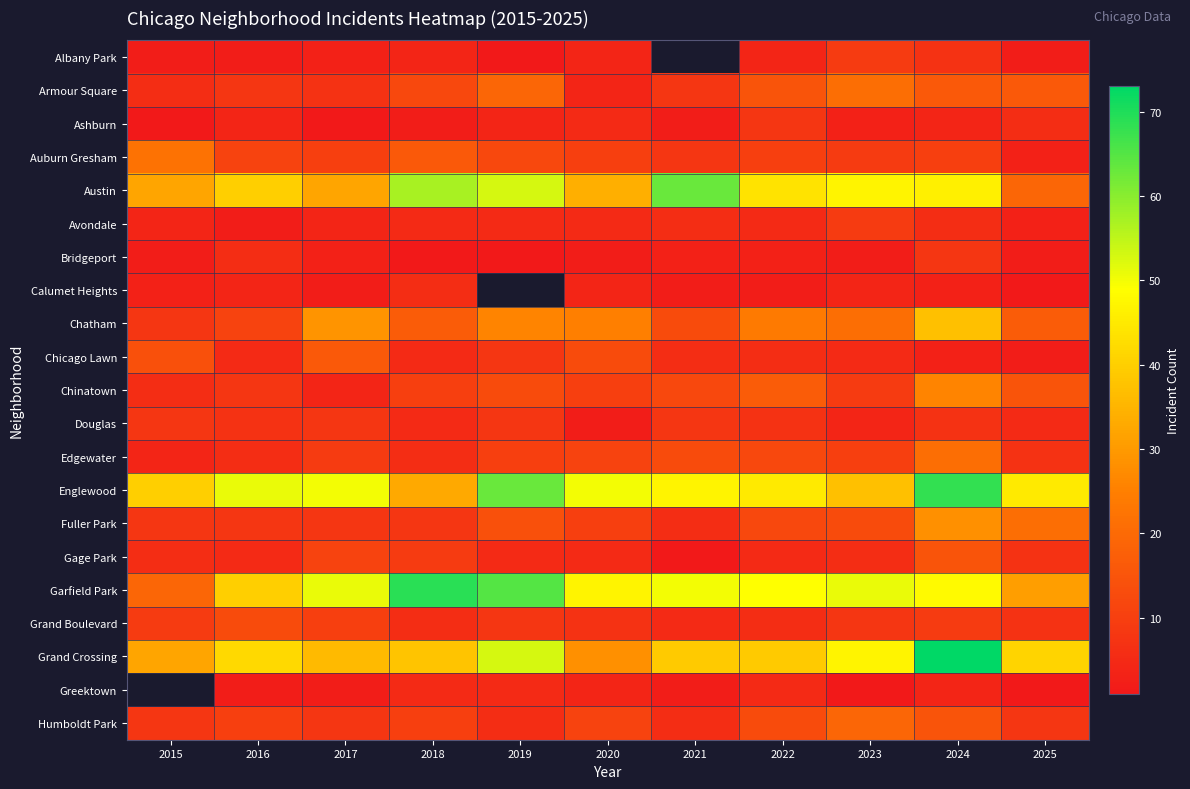

What is the total value across all series at 2024?

454.0